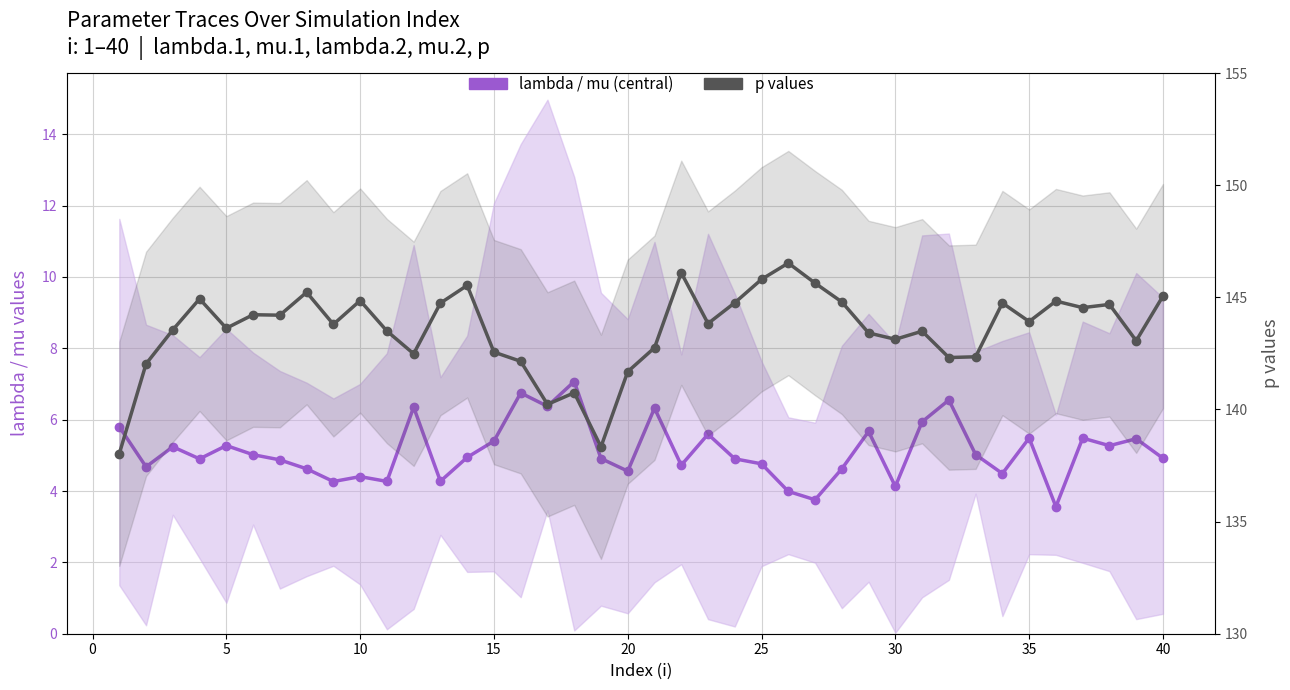

How many interior local peaks does the lambda / mu (central) series have?

13